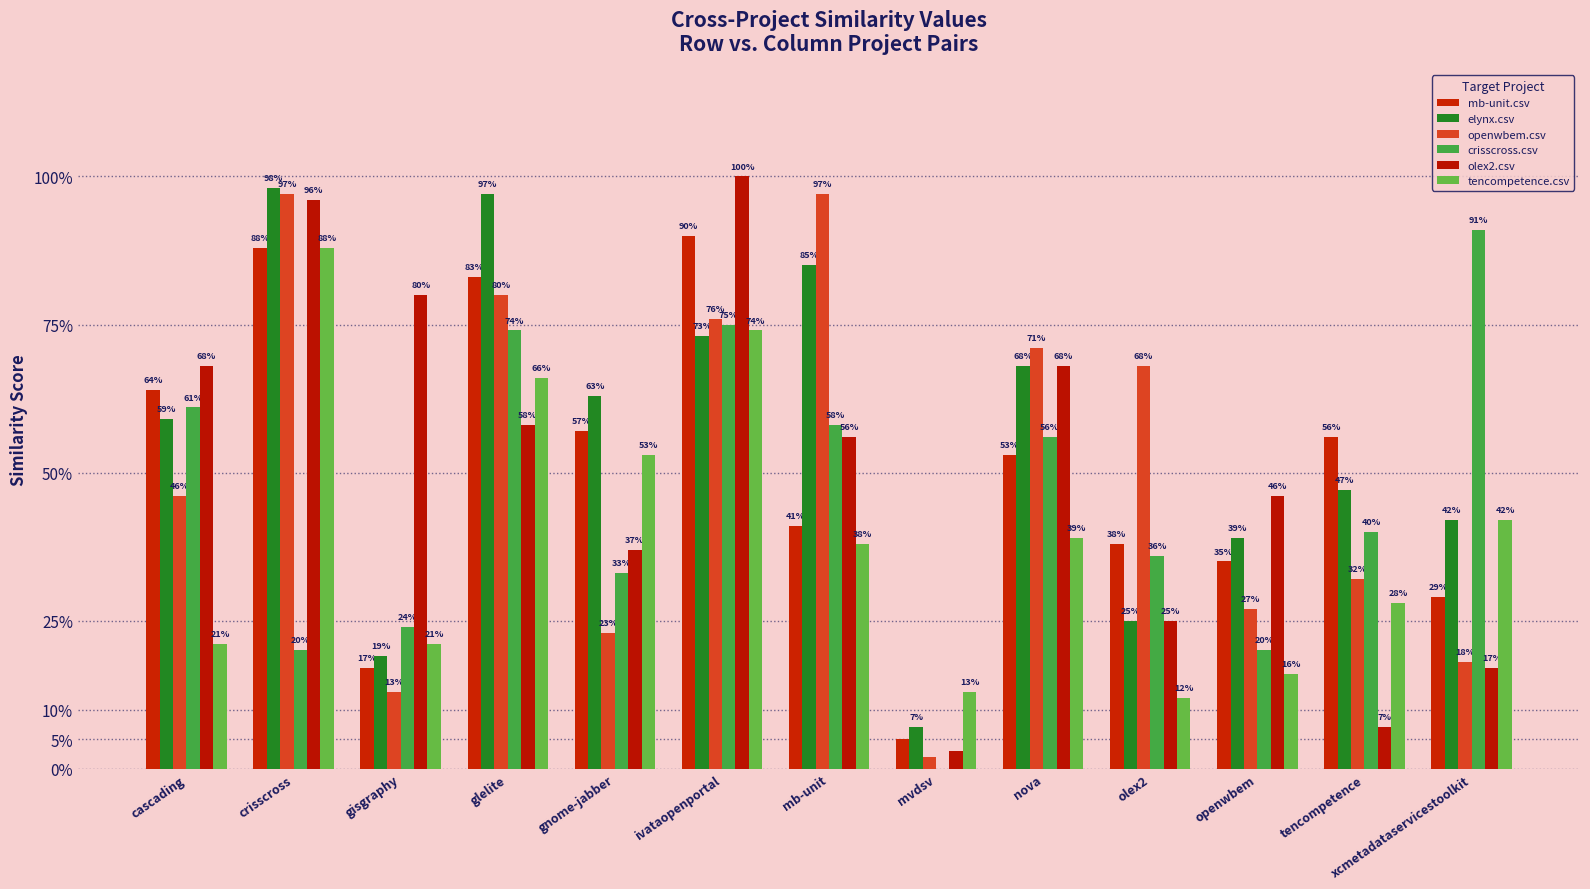

At how many categories does at least one series exceed 0?

13